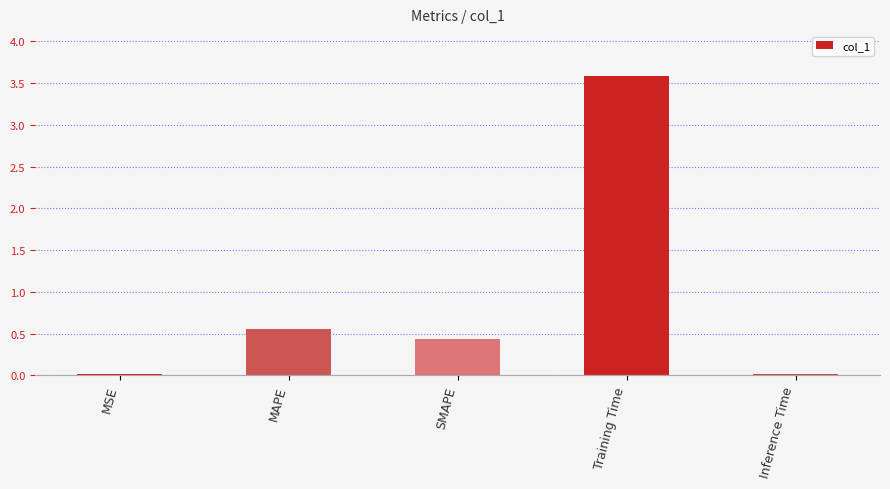

What is the difference between the second highest and second lowest values?

0.5